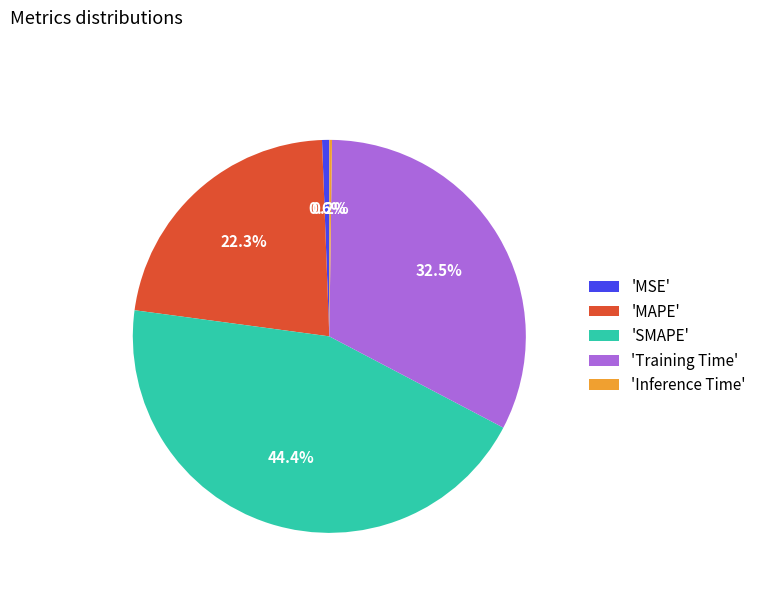

Which has a higher value, 'MSE' or 'SMAPE'?

'SMAPE'